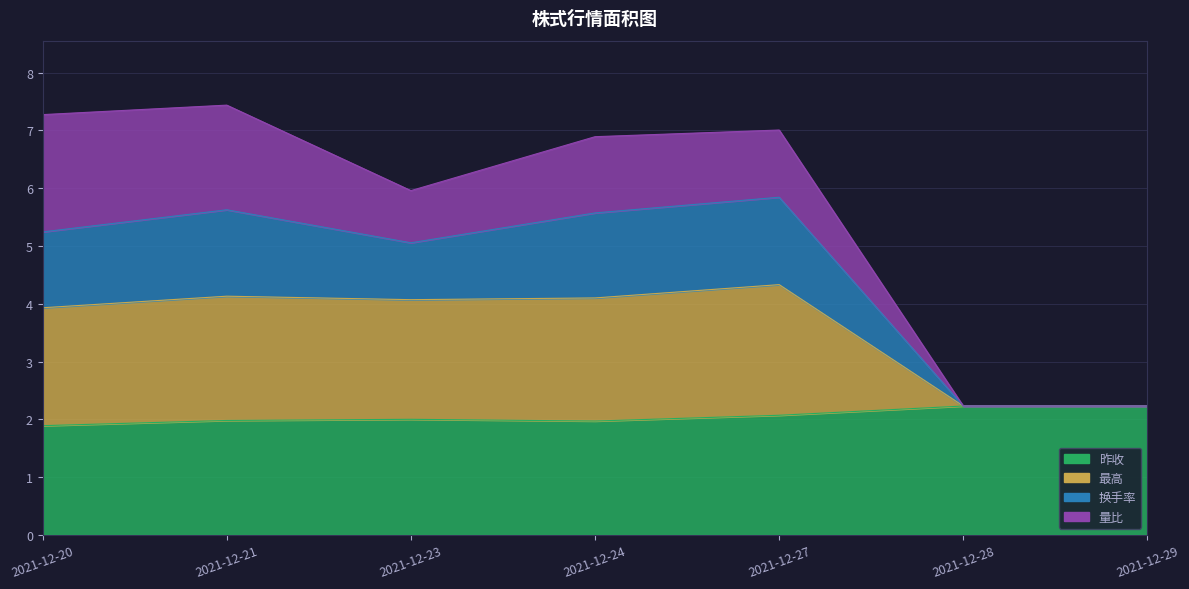

What is the total value across all series at 2021-12-21?

19.2